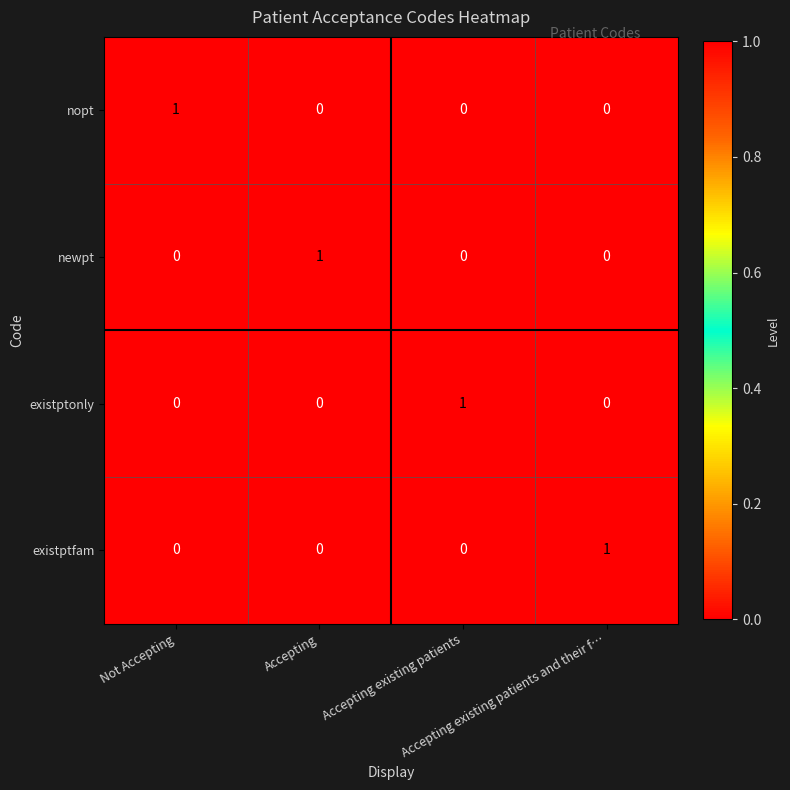

How many positive values does the existptonly series have?

1